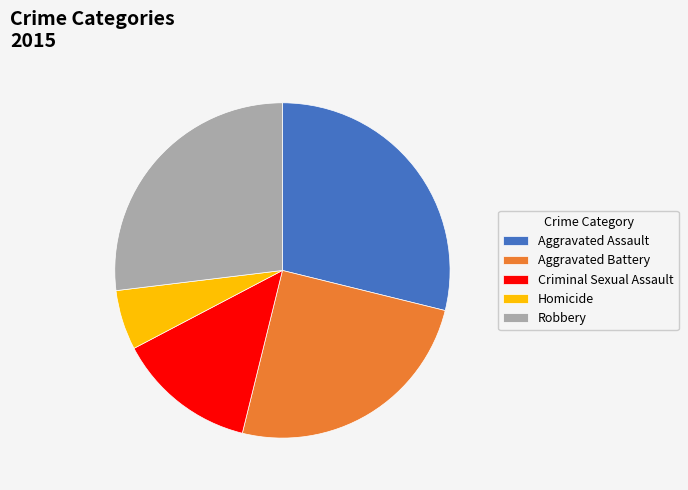

The Aggravated Assault slice represents 29% of the pie. True or false?

True